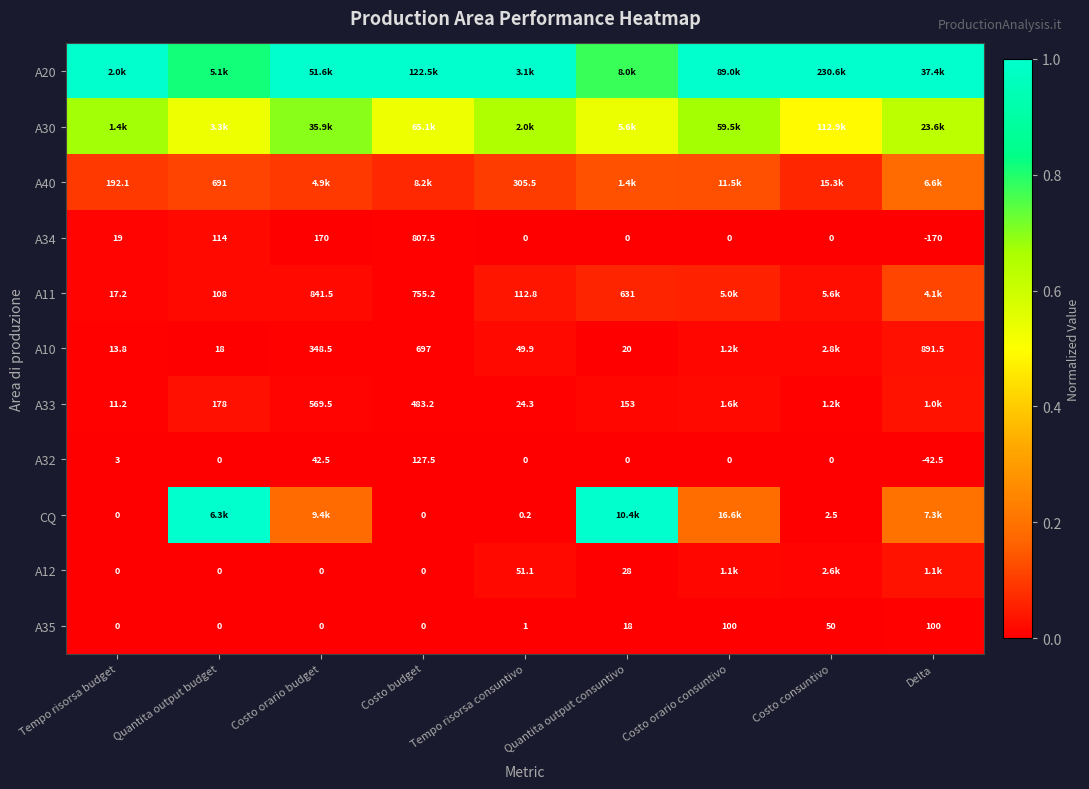

Where does the A32 series first go above 0?

Tempo risorsa budget